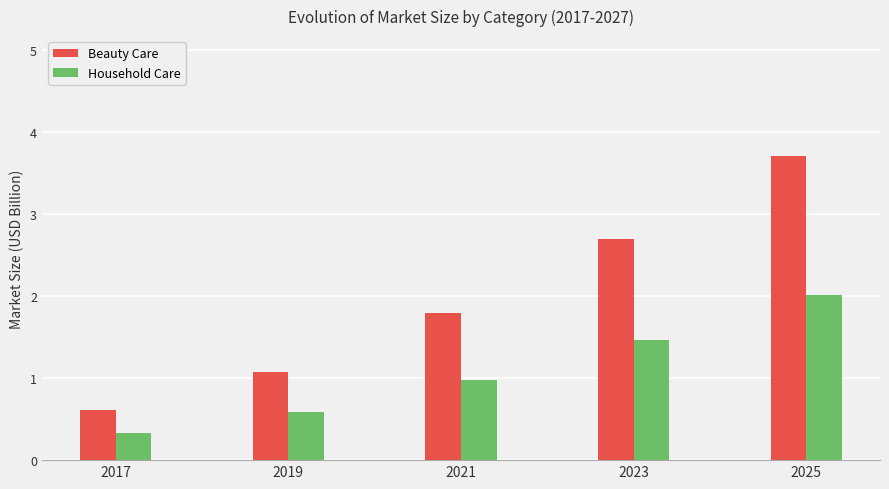

At how many categories does at least one series exceed 1?

4